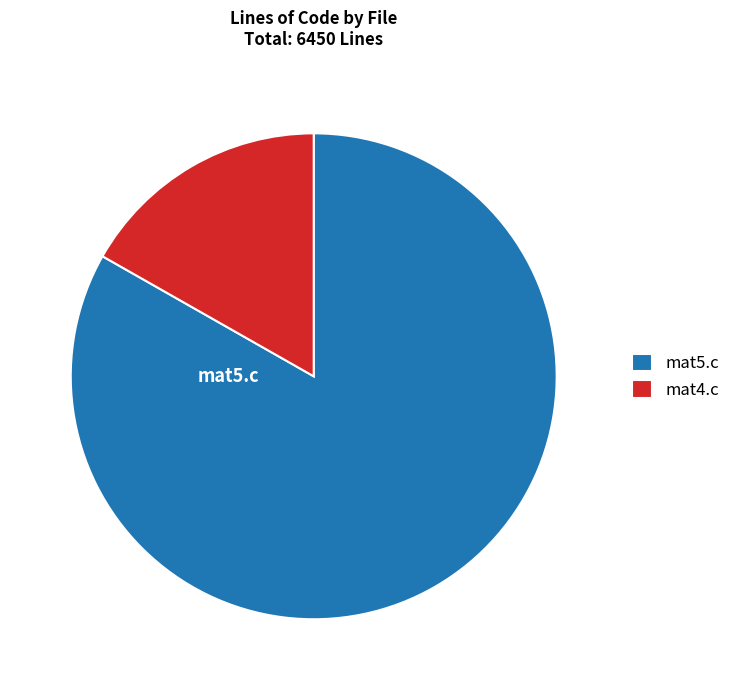

Does any single category account for the majority?

Yes